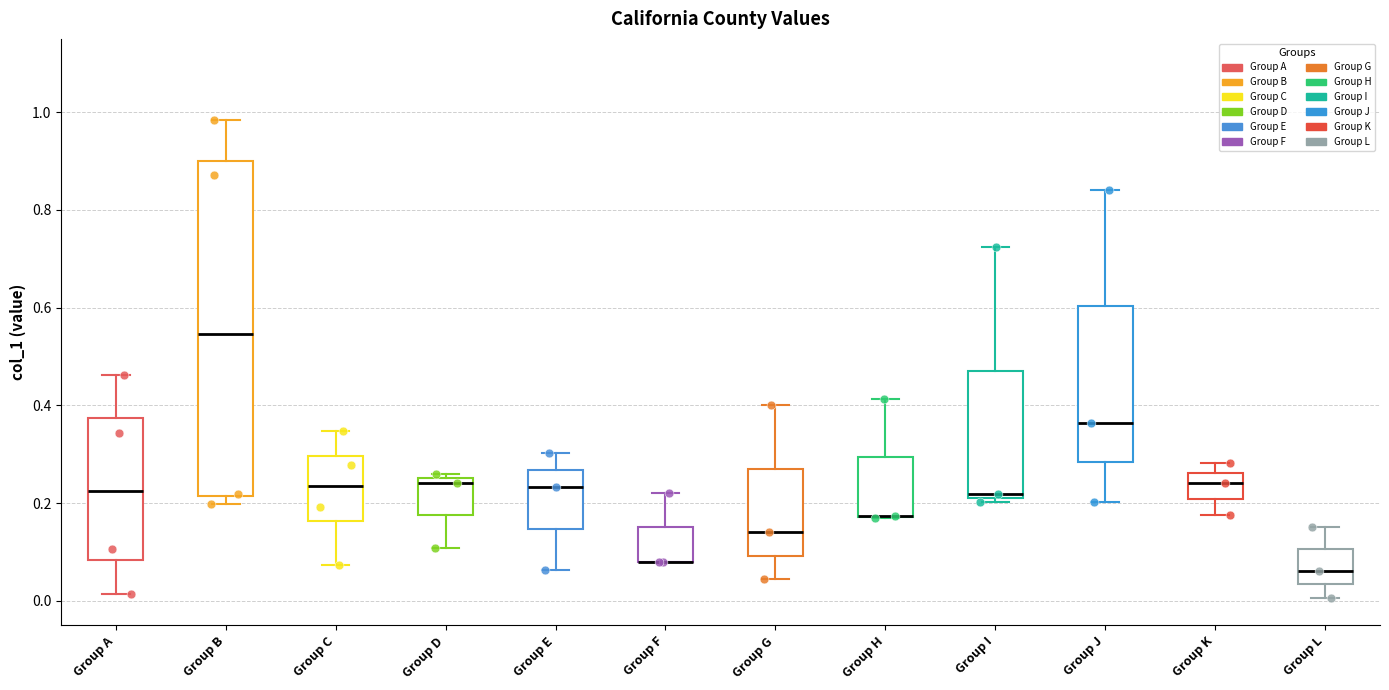

Reading left to right, read every box against the y-axis: the position of its median line, the range the box covers, and the ends of its whiskers. The values are not printed on the chart, so give them approximately, as read against the axis.

Group A: median 0.22, box 0.08 to 0.38, whiskers 0.02 to 0.46
Group B: median 0.54, box 0.22 to 0.90, whiskers 0.20 to 0.98
Group C: median 0.24, box 0.16 to 0.30, whiskers 0.08 to 0.34
Group D: median 0.24, box 0.18 to 0.26, whiskers 0.10 to 0.26 (just above the box's upper edge)
Group E: median 0.24, box 0.14 to 0.26, whiskers 0.06 to 0.30
Group F: median 0.08 (drawn on the box's lower edge), box 0.08 to 0.16, whiskers 0.08 to 0.22
Group G: median 0.14, box 0.10 to 0.28, whiskers 0.04 to 0.40
Group H: median 0.18 (drawn on the box's lower edge), box 0.18 to 0.30, whiskers 0.16 to 0.42
Group I: median 0.22 (just above the box's lower edge), box 0.22 to 0.48, whiskers 0.20 to 0.72
Group J: median 0.36, box 0.28 to 0.60, whiskers 0.20 to 0.84
Group K: median 0.24, box 0.20 to 0.26, whiskers 0.18 to 0.28
Group L: median 0.06, box 0.04 to 0.10, whiskers 0.00 to 0.16